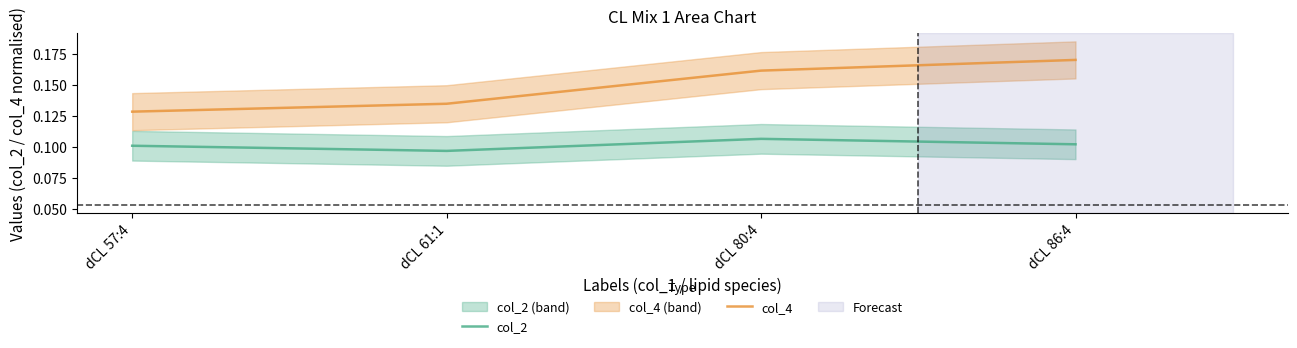

At which label does col_4 reach its peak?

dCL 86:4